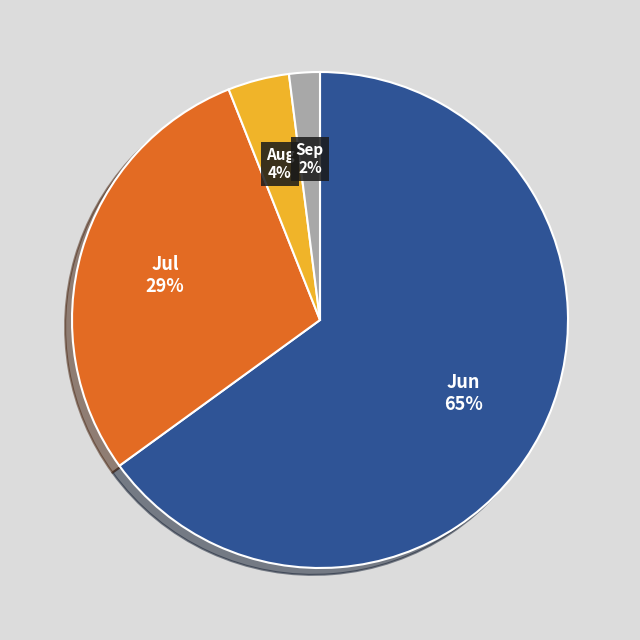

How many segments does this pie chart have?

4